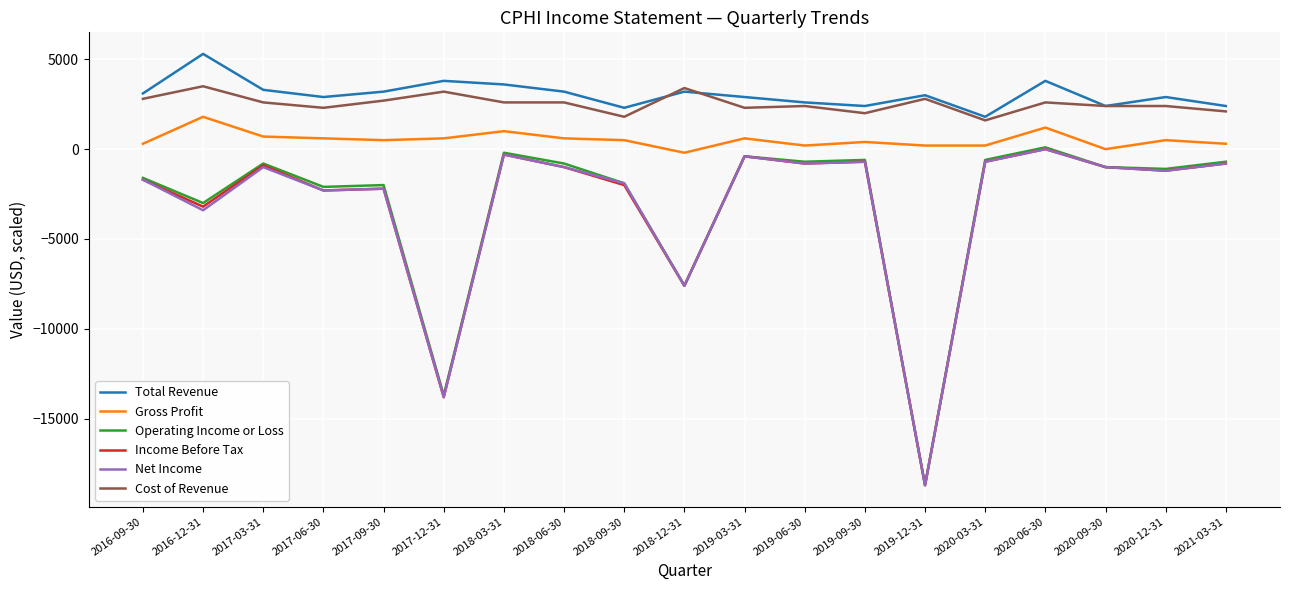

The Income Before Tax series shows -33072 at 2019-12-31. True or false?

False